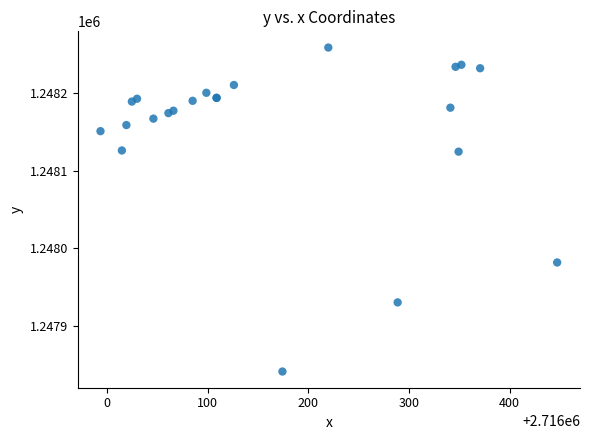

What Y value in the scatter plot is closest to 1248049?

1247981.6